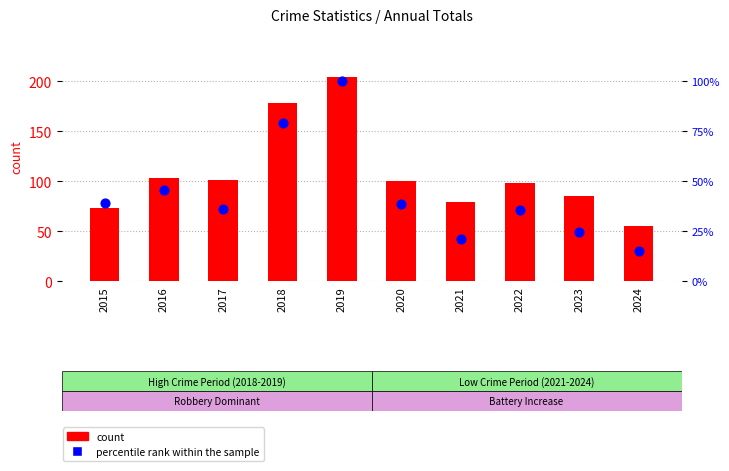

Which series has the largest Y range (max minus min)?

count